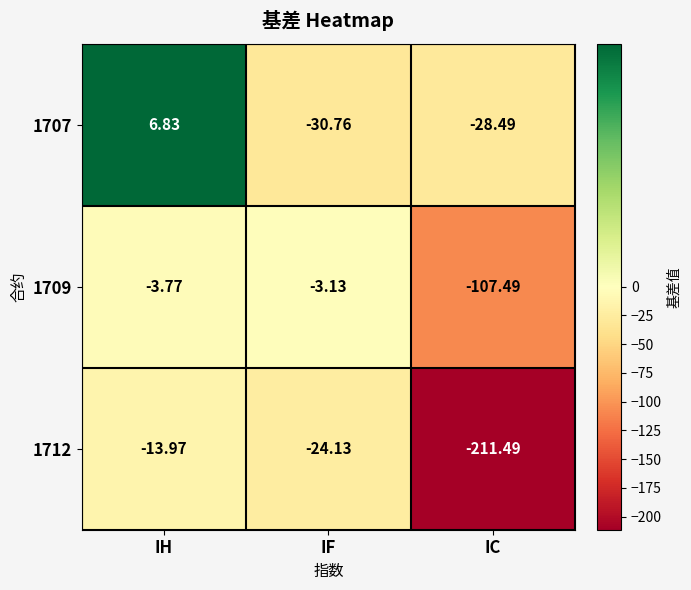

At IH, list the series in order from largest to smallest.

1707, 1709, 1712